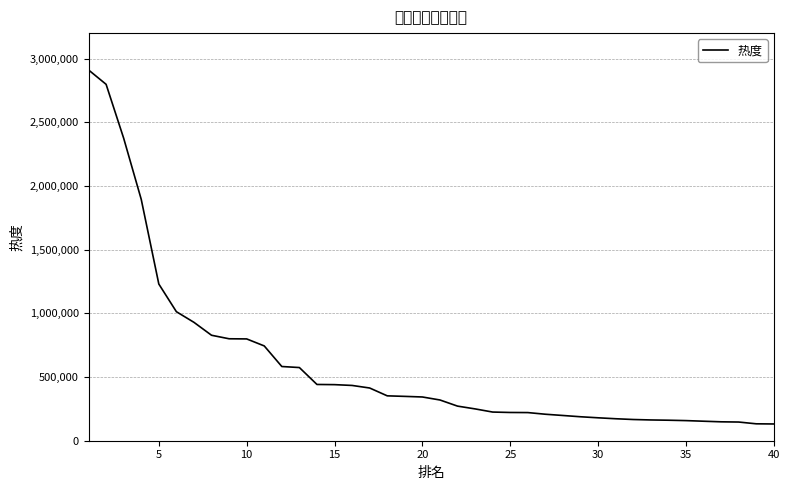

What is the average value?

601748